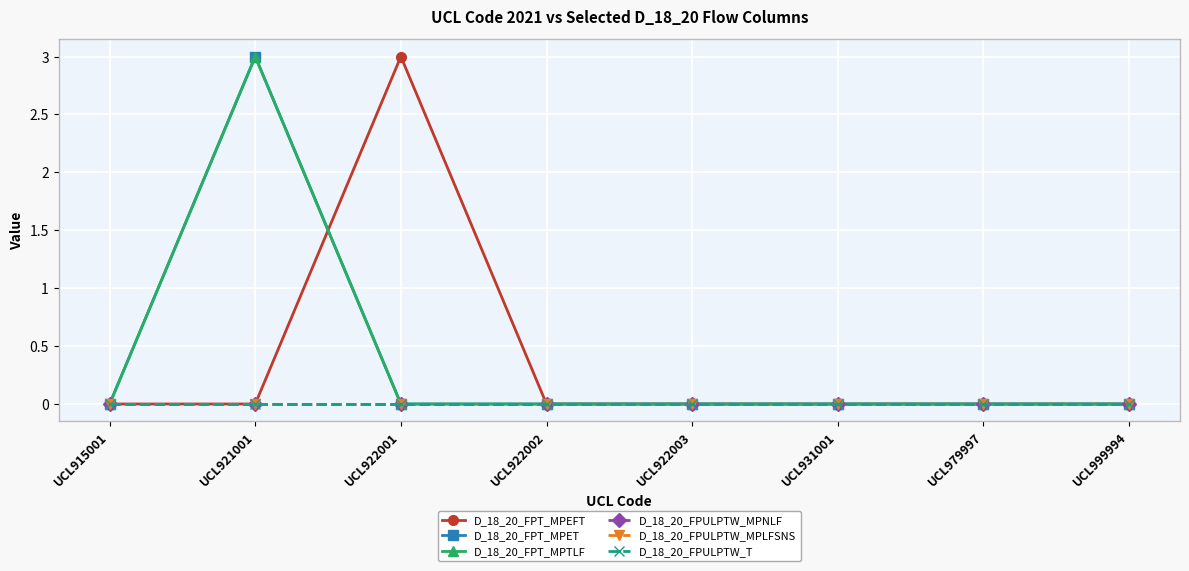

Is this an area chart (filled region under the line)?

No